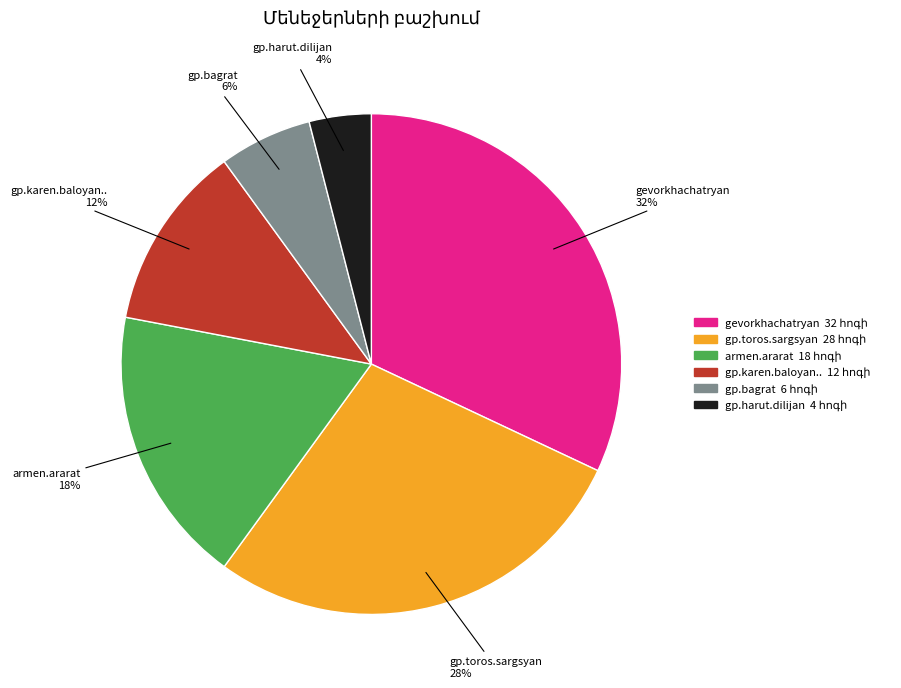

What is the ratio of the value at gp.bagrat to the value at gp.harut.dilijan?

1.5